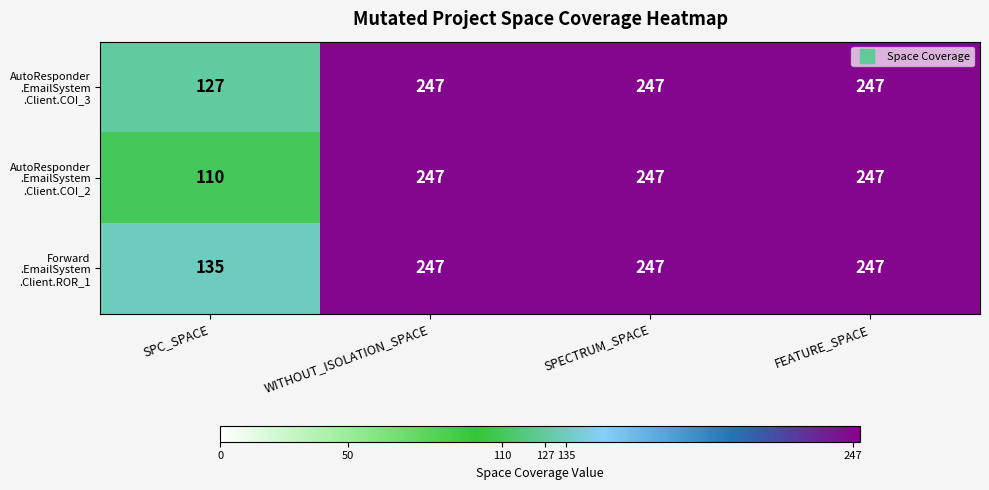

What is the total value across all series at FEATURE_SPACE?

741